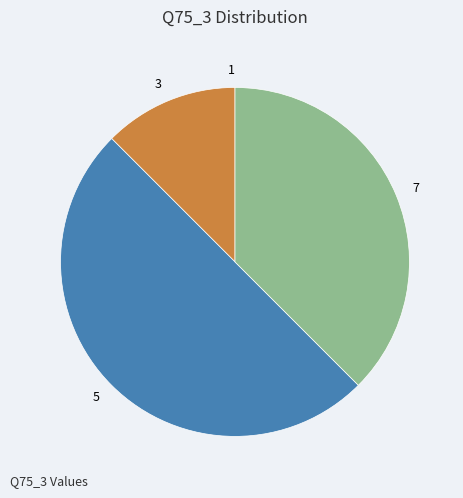

True or false: 5 accounts for 50% of the total.

True